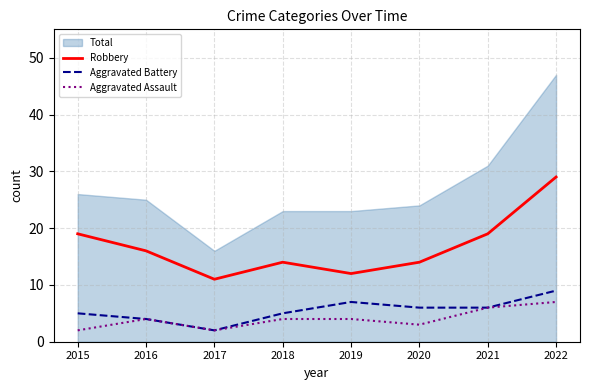

True or false: Robbery has more than 2 points higher than both neighbors.

False